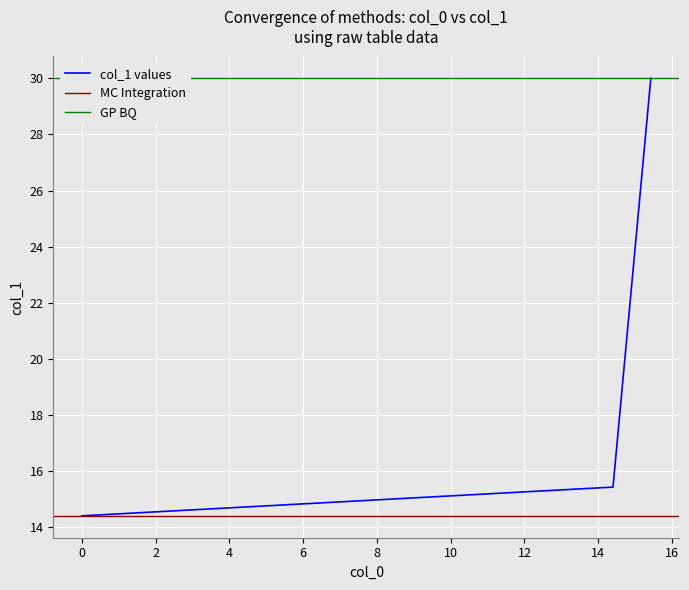

Reading left to right, what are all the values shown in this chart?

14.4	15.4	30.0